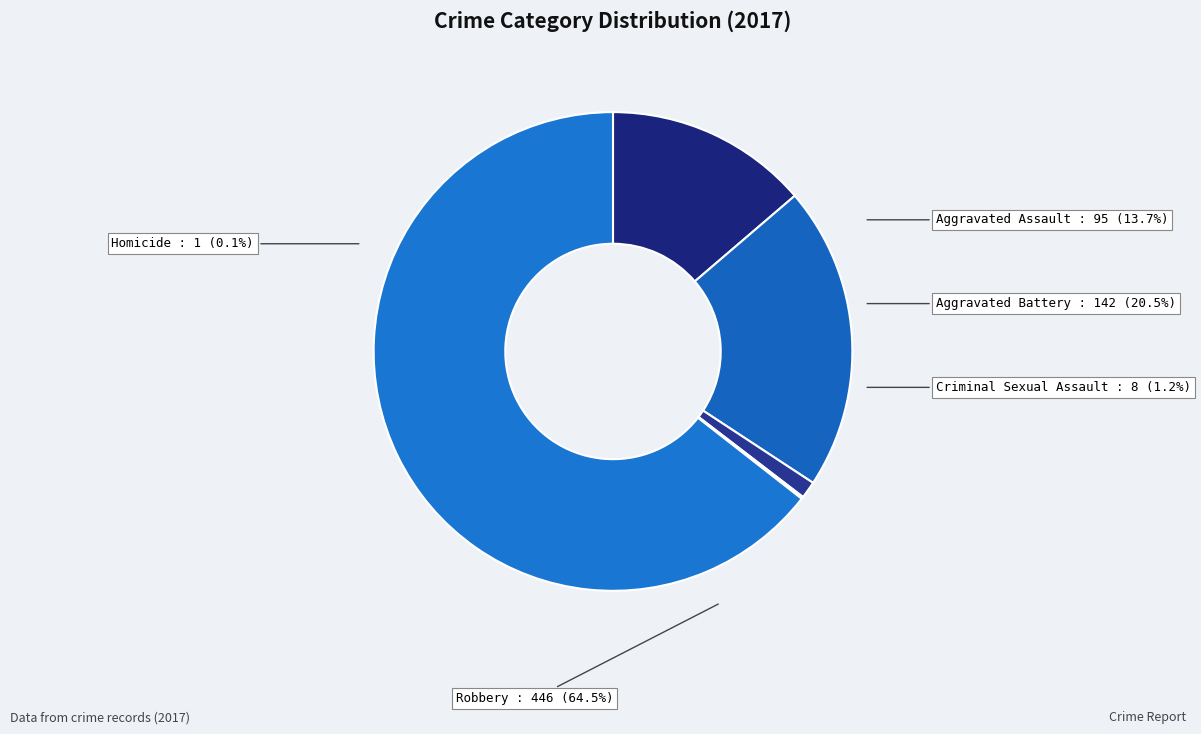

What is the largest slice in the pie chart?

Robbery